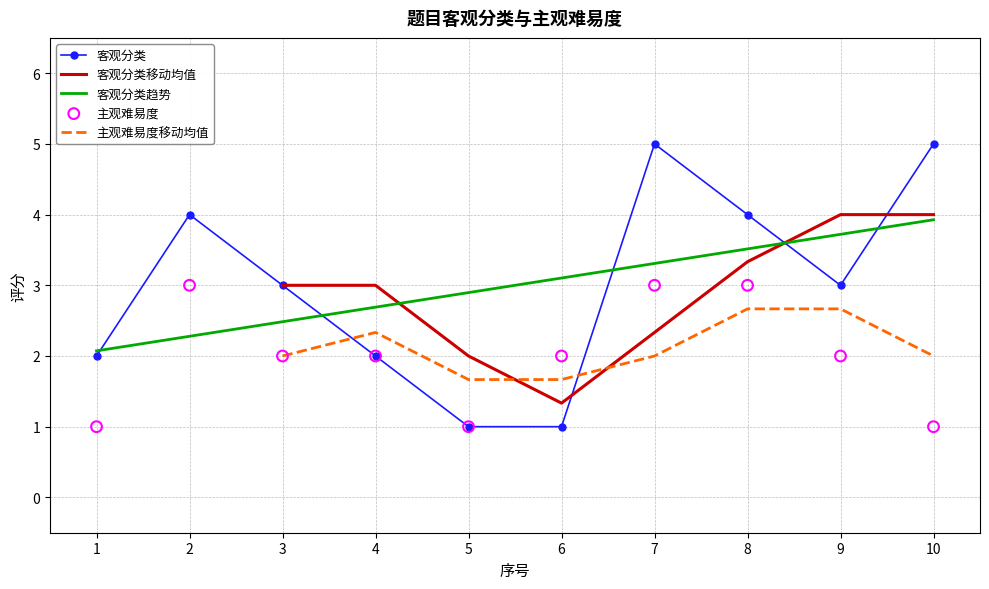

Which series has the widest spread of Y values?

客观分类